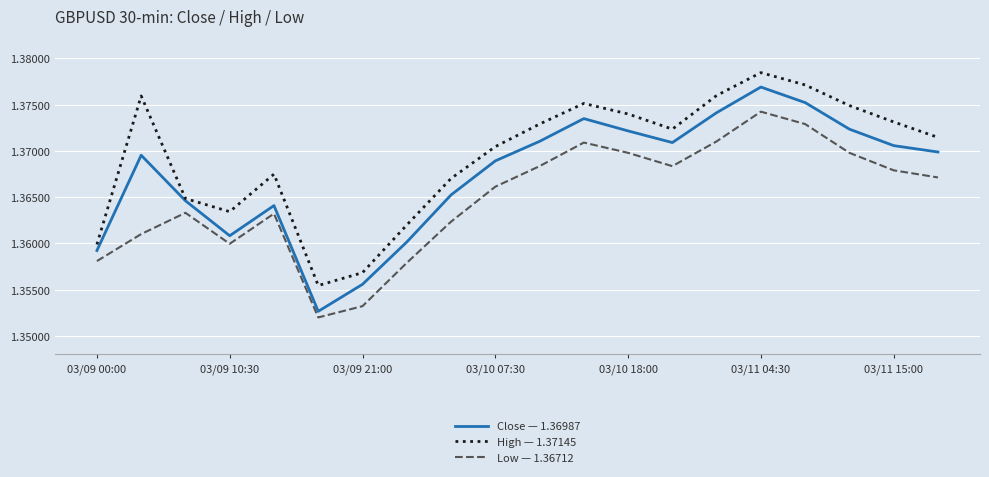

What are all the series names shown in the legend?

Close — 1.36987, High — 1.37145, Low — 1.36712